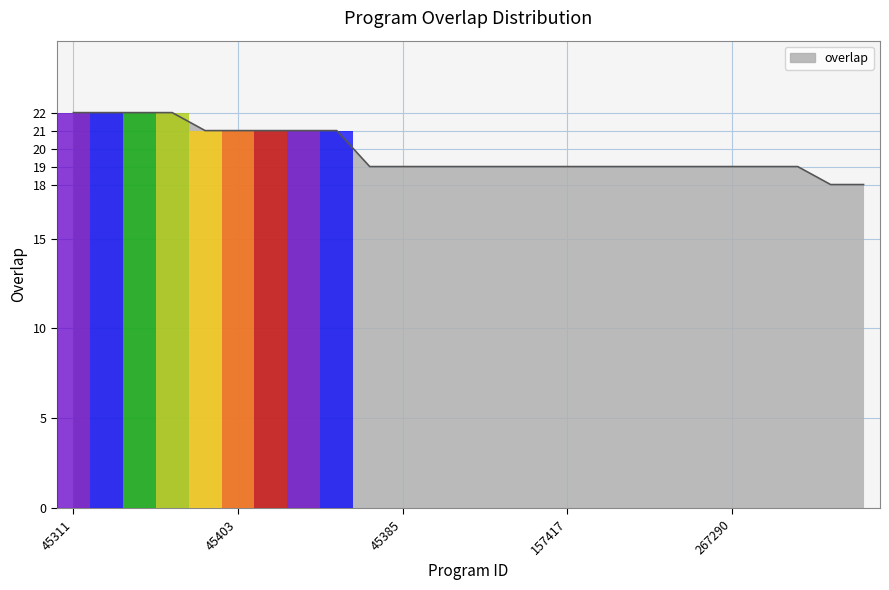

How many categories are shown in the chart?

25